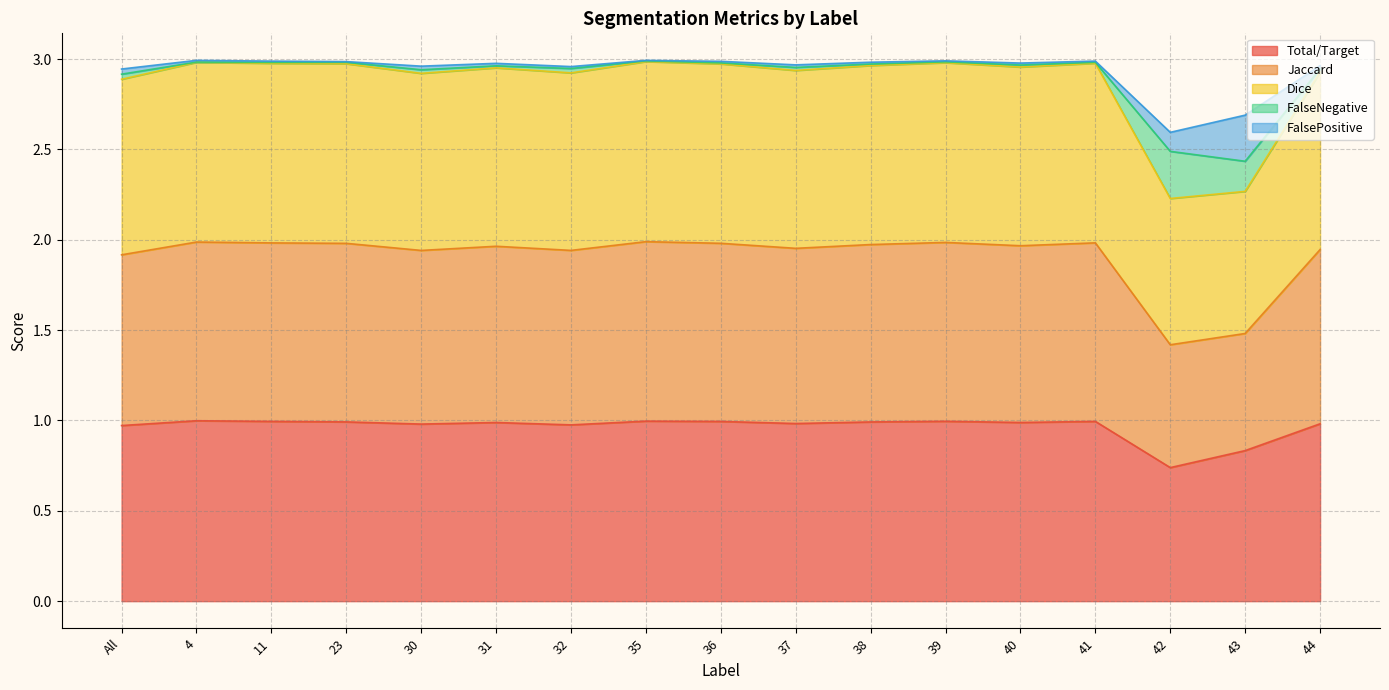

What are all the series names shown in the legend?

Total/Target, Jaccard, Dice, FalseNegative, FalsePositive